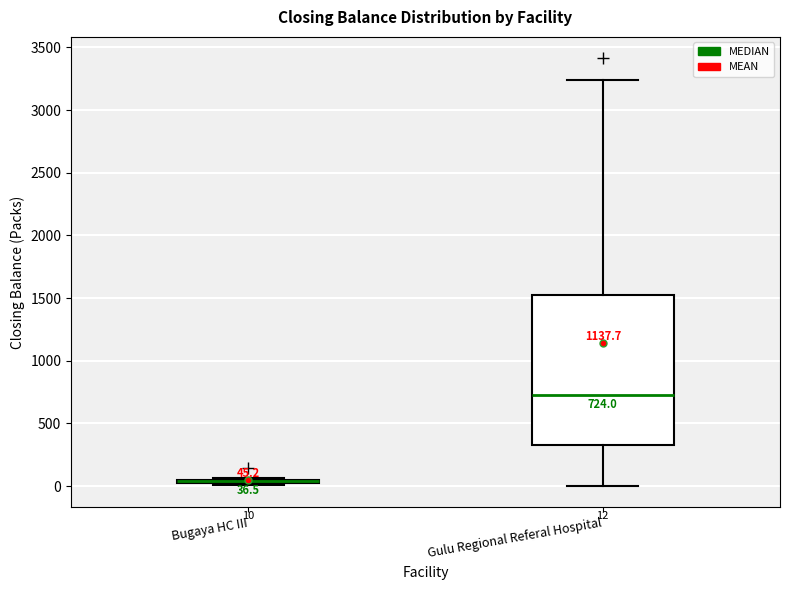

Which box is the tallest, from its lower edge to its upper edge?

Gulu Regional Referal Hospital